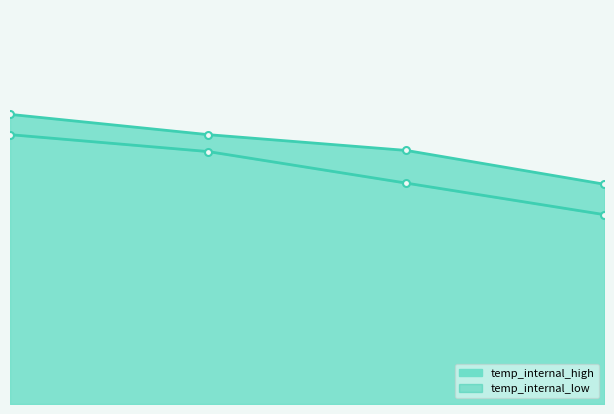

Reading right to left, transcribe all the data shown in this chart.

temp_internal_high: 69.5	72.5	73.9	75.7
temp_internal_low: 66.8	69.6	72.4	73.9